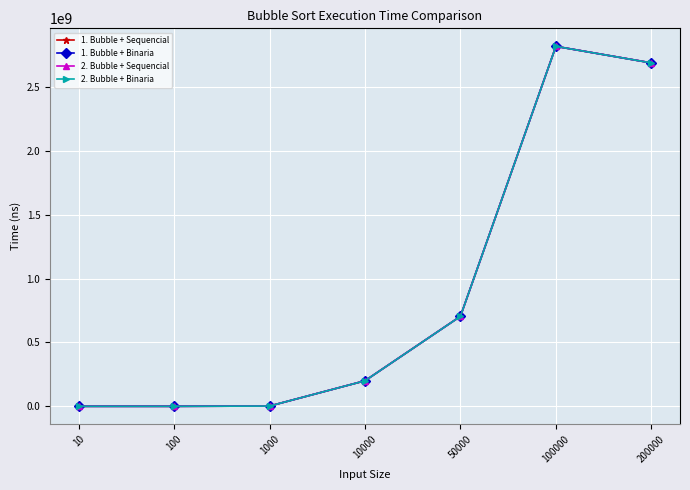

What is the difference between the maximum and minimum values in the 2. Bubble + Binaria series?

2819930660